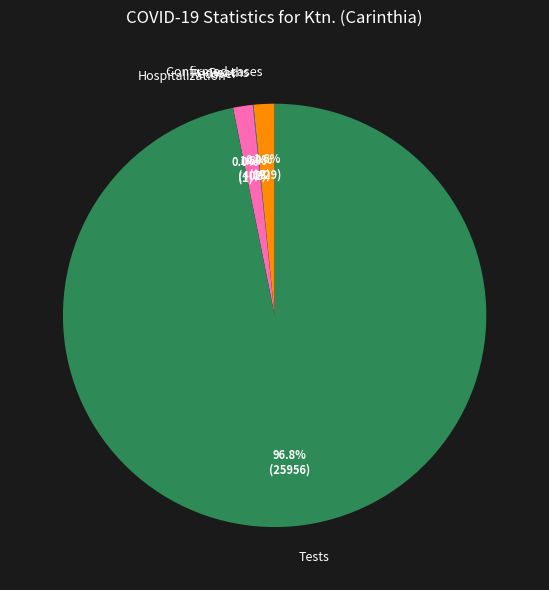

Which slice is the largest?

Tests